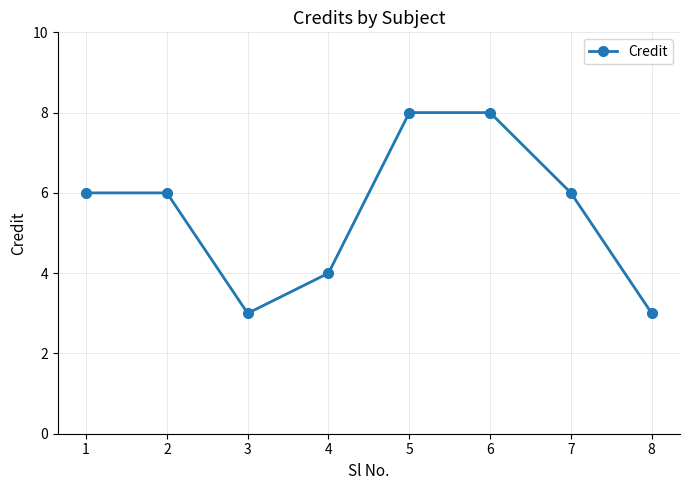

Reading left to right, what are all the values shown in this chart?

1=6	2=6	3=3	4=4	5=8	6=8	7=6	8=3